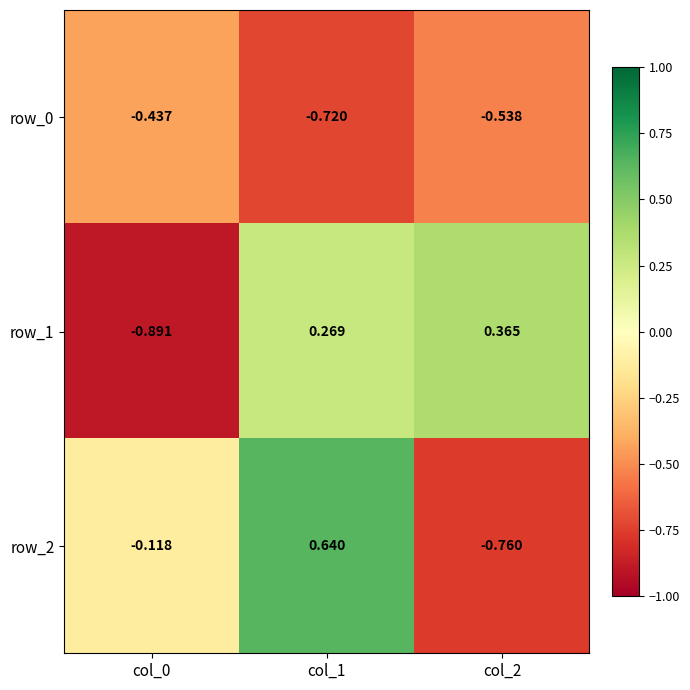

Rank the series by their maximum value, from highest to lowest.

row_2, row_1, row_0